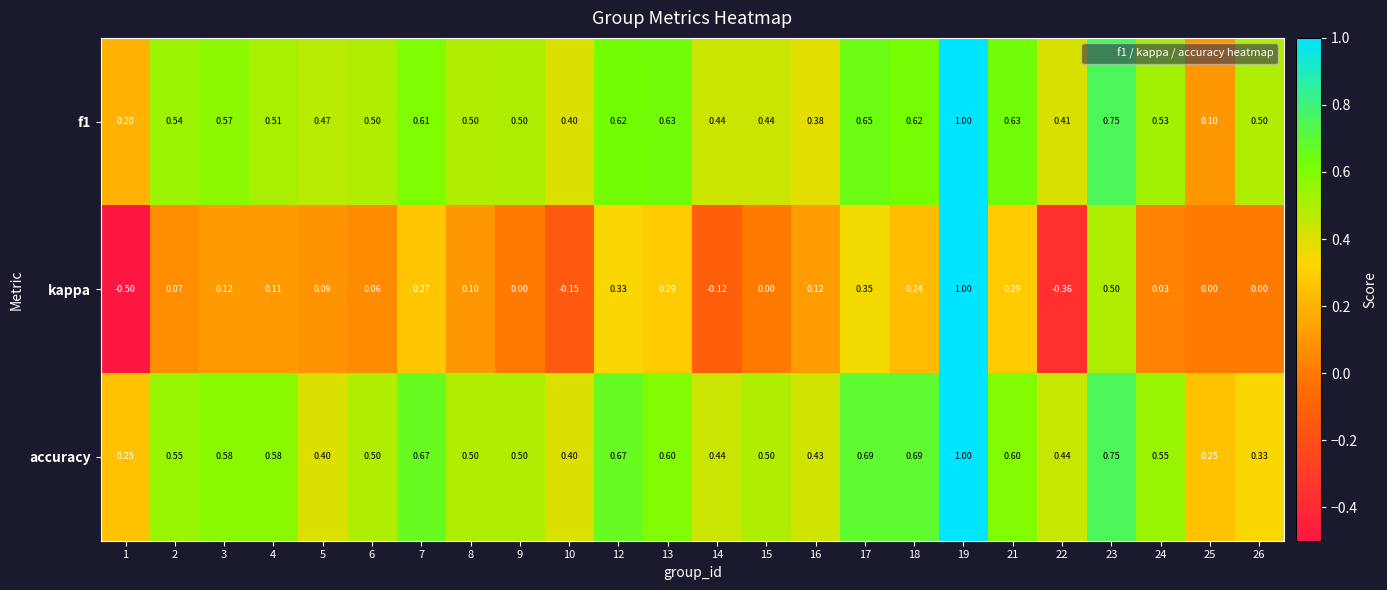

Is the value of kappa at 2 greater than the value of f1 at 21?

No